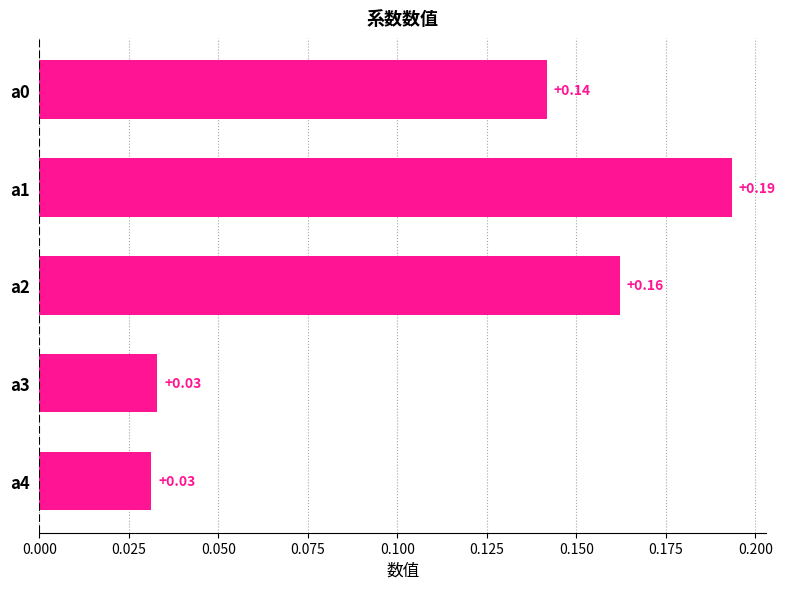

What is the sum of all values?

0.6